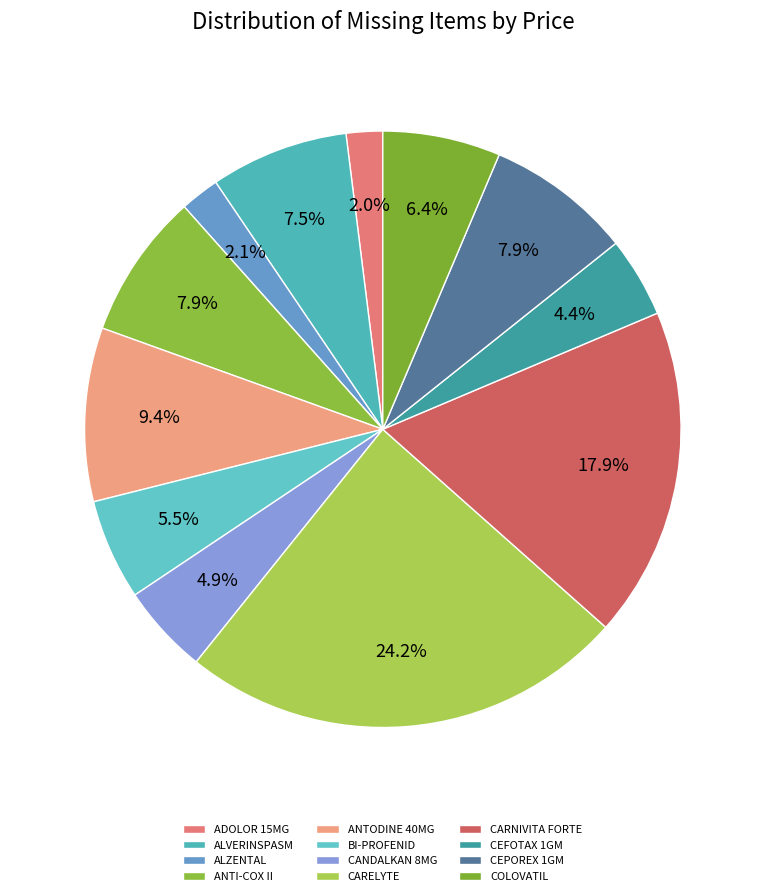

To the nearest percent, what portion does CARELYTE represent?

24%